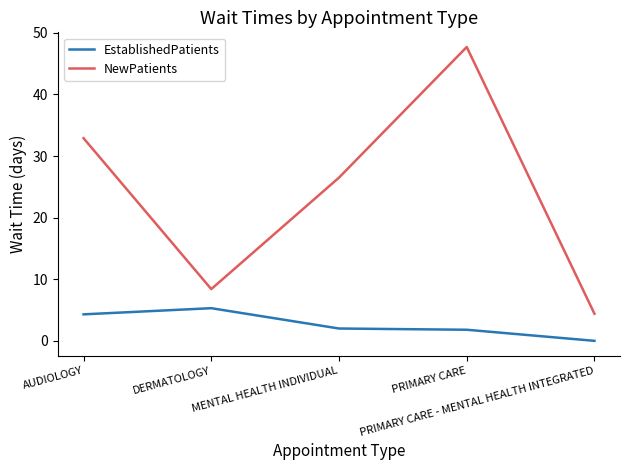

At which label does NewPatients reach its minimum?

PRIMARY CARE - MENTAL HEALTH INTEGRATED